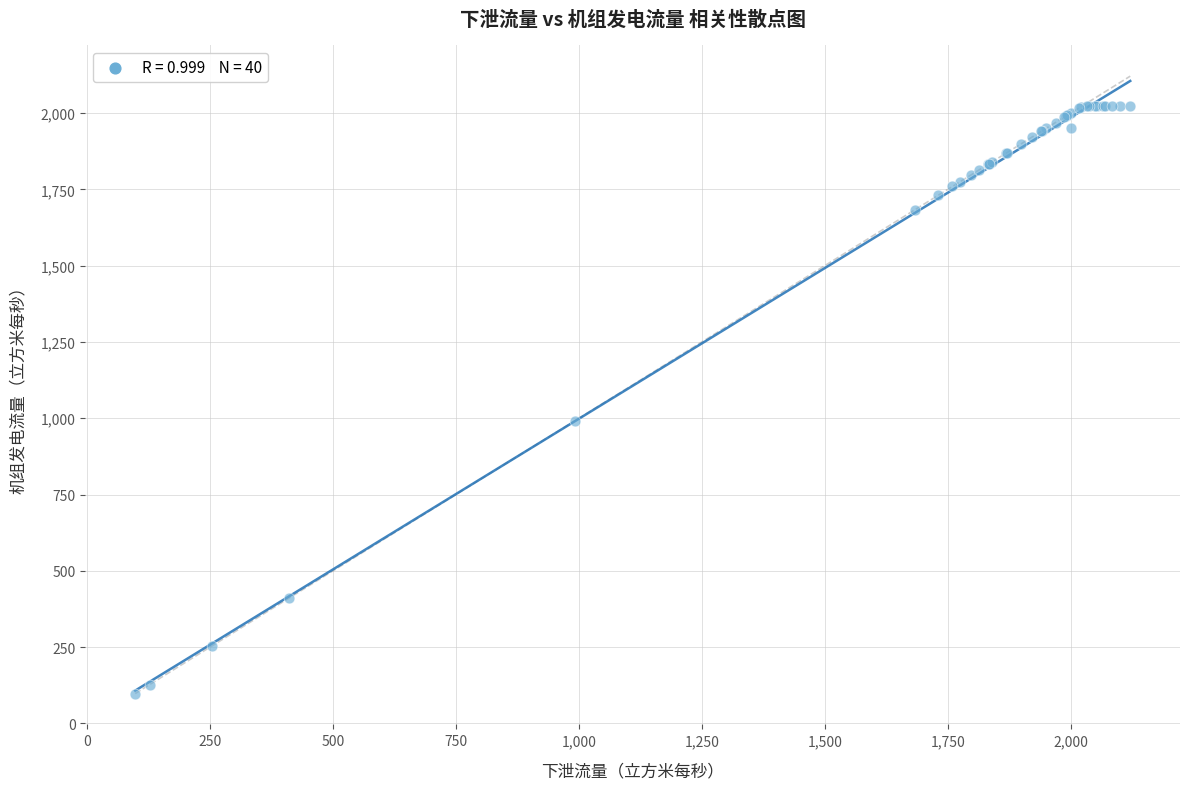

What Y value in the scatter plot is closest to 1061?

991.6